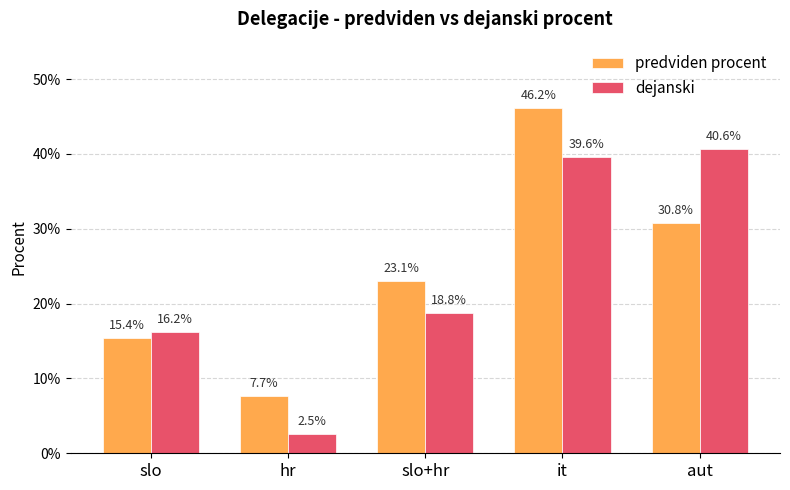

What position from the right is slo+hr?

3